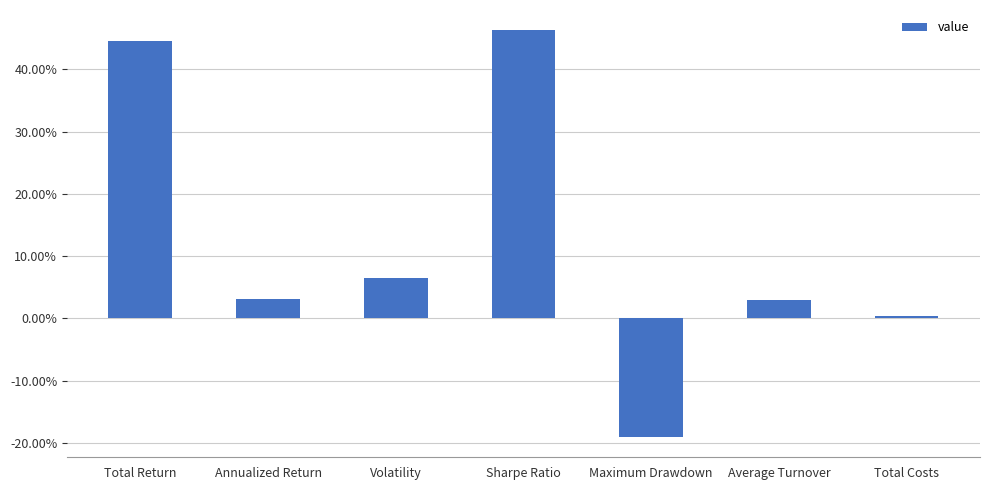

What is the sum of the values at Total Costs and Sharpe Ratio?

0.5